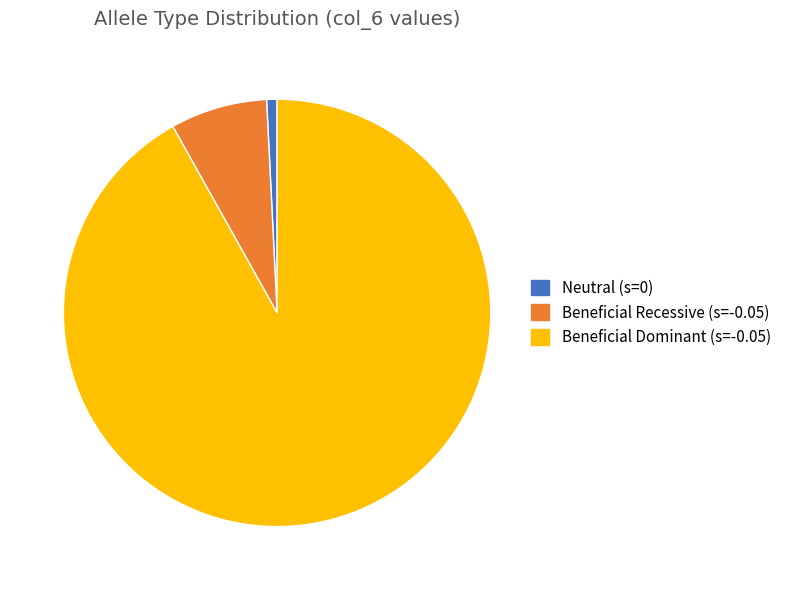

Between Beneficial Recessive (s=-0.05) and Beneficial Dominant (s=-0.05), which is larger?

Beneficial Dominant (s=-0.05)